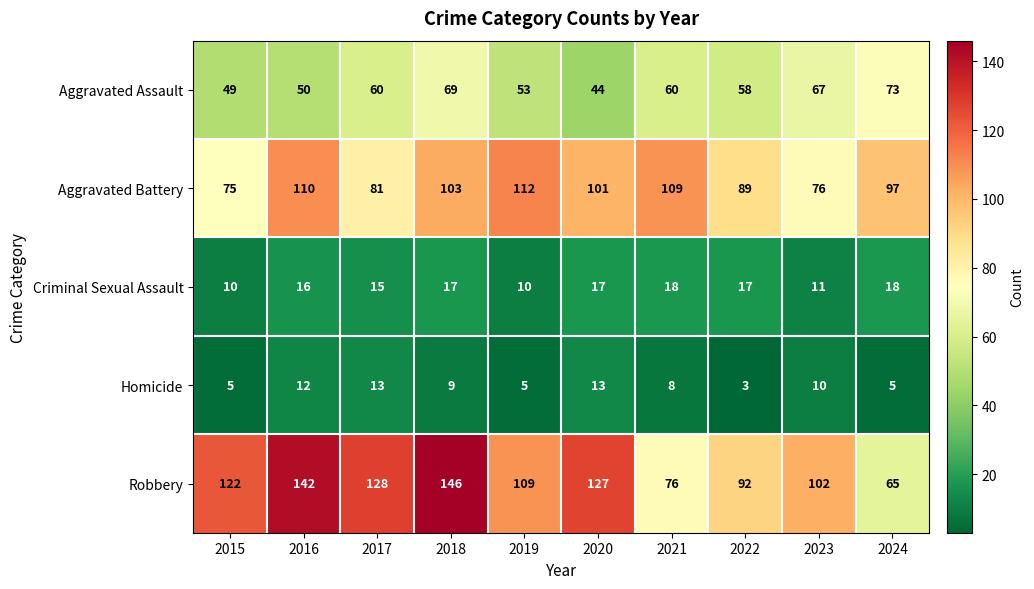

Which series has the largest total across all categories?

Robbery